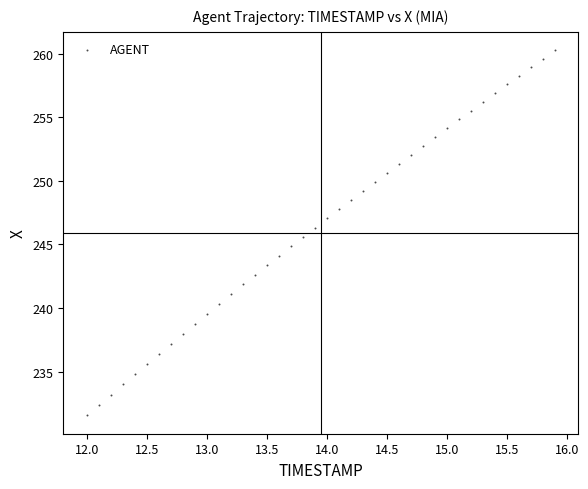

What is the range of X values (max minus min)?

3.9